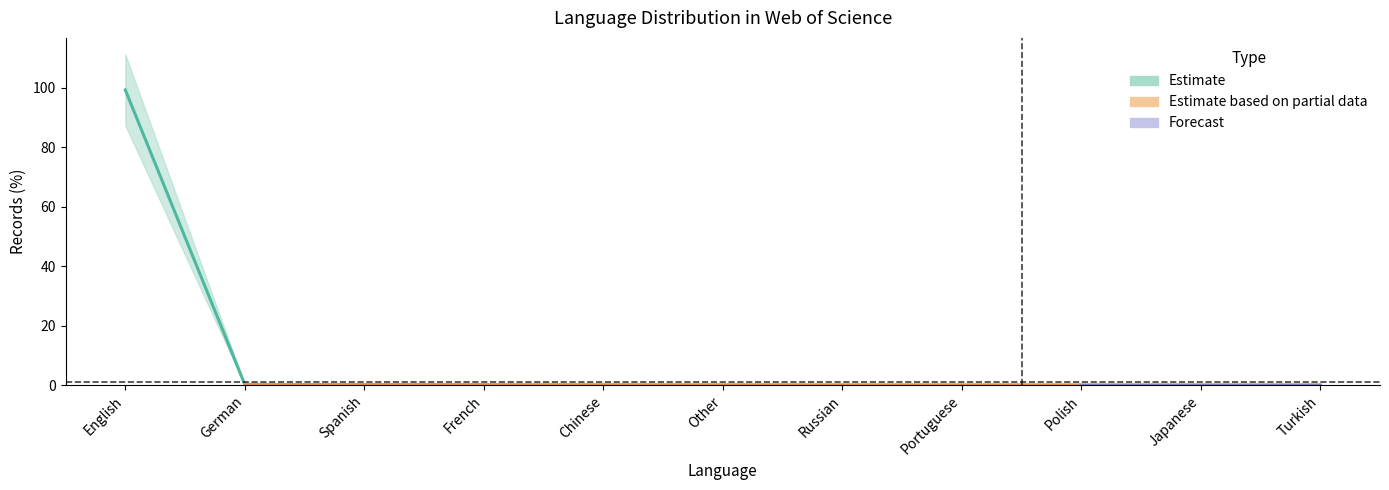

Which label corresponds to the smallest value in the chart?

Polish